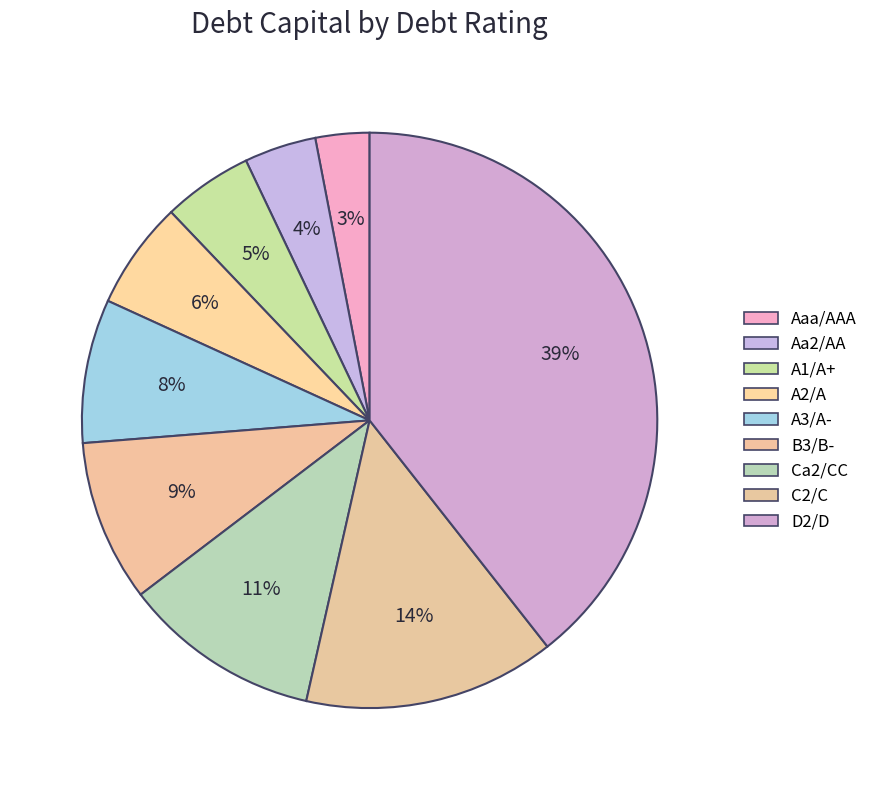

True or false: A3/A- accounts for 18% of the total.

False